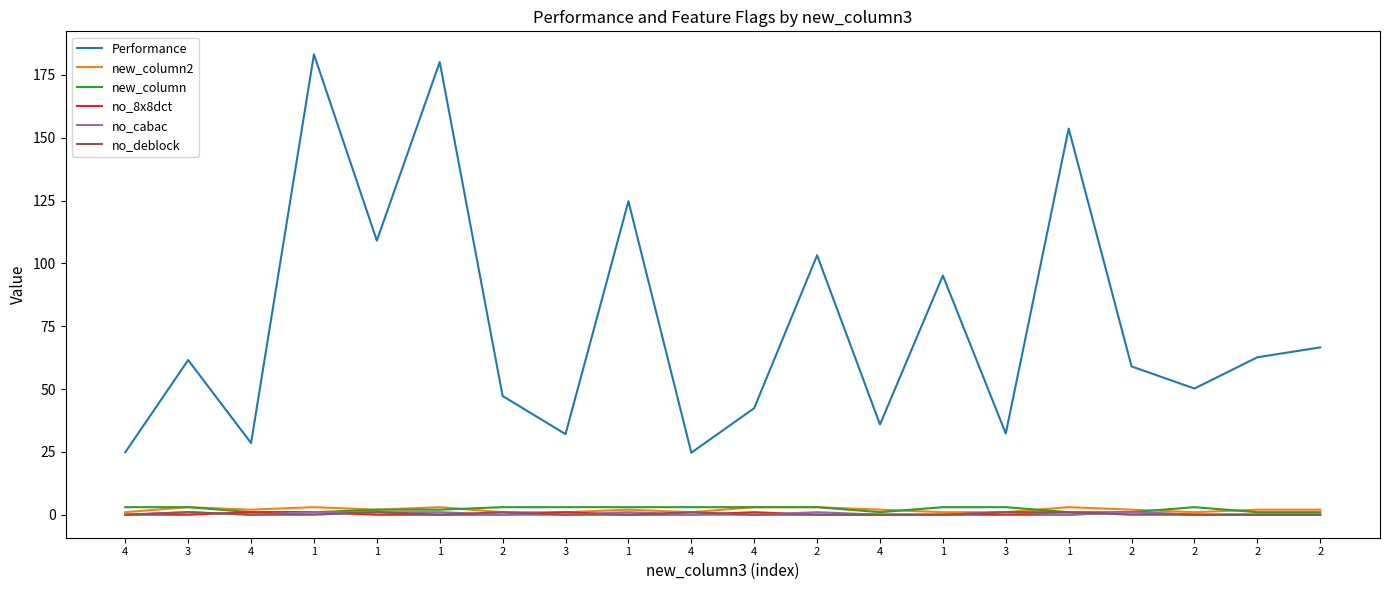

Does the chart display data point markers on the line(s)?

No